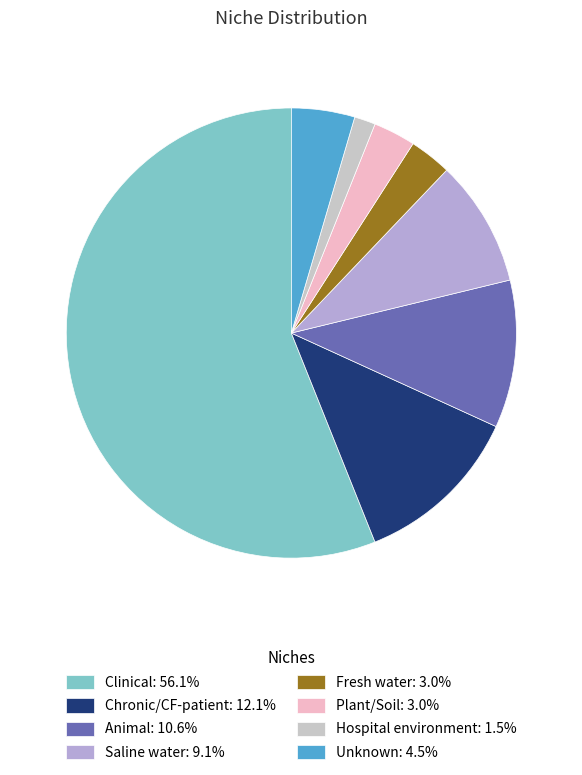

Is Animal: 10.6% the majority of the pie?

No